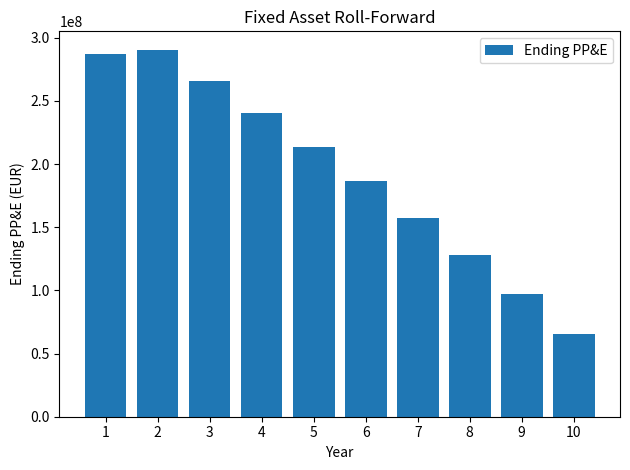

List the labels in order of value, largest first.

2, 1, 3, 4, 5, 6, 7, 8, 9, 10